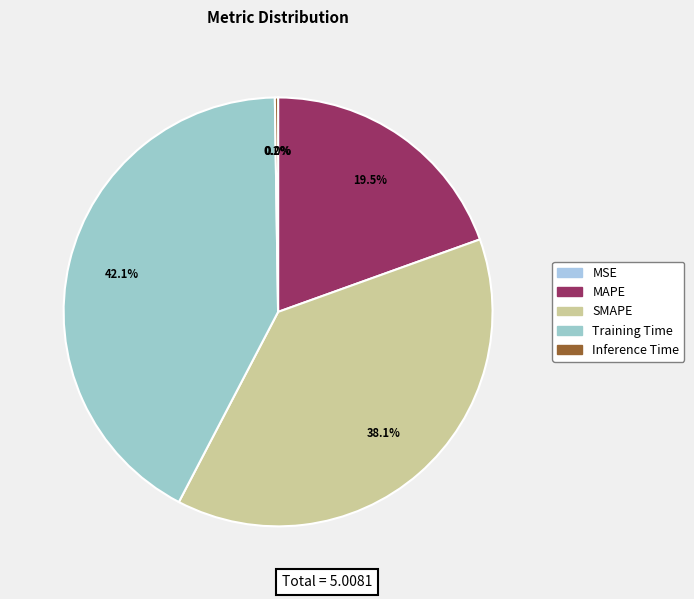

To the nearest percent, what is the difference between the largest and smallest slice percentages?

42%